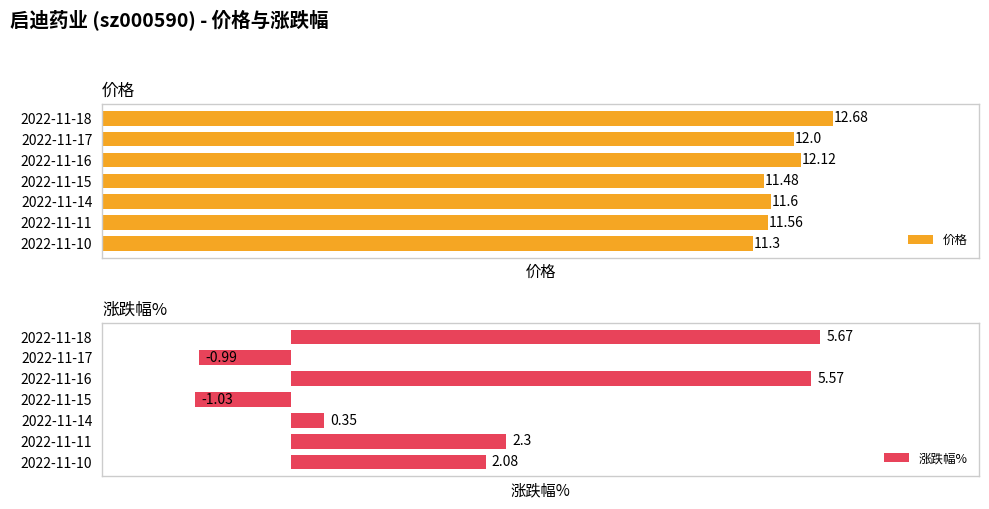

Rank the categories by 价格 value from highest to lowest.

2022-11-18, 2022-11-16, 2022-11-17, 2022-11-14, 2022-11-11, 2022-11-15, 2022-11-10